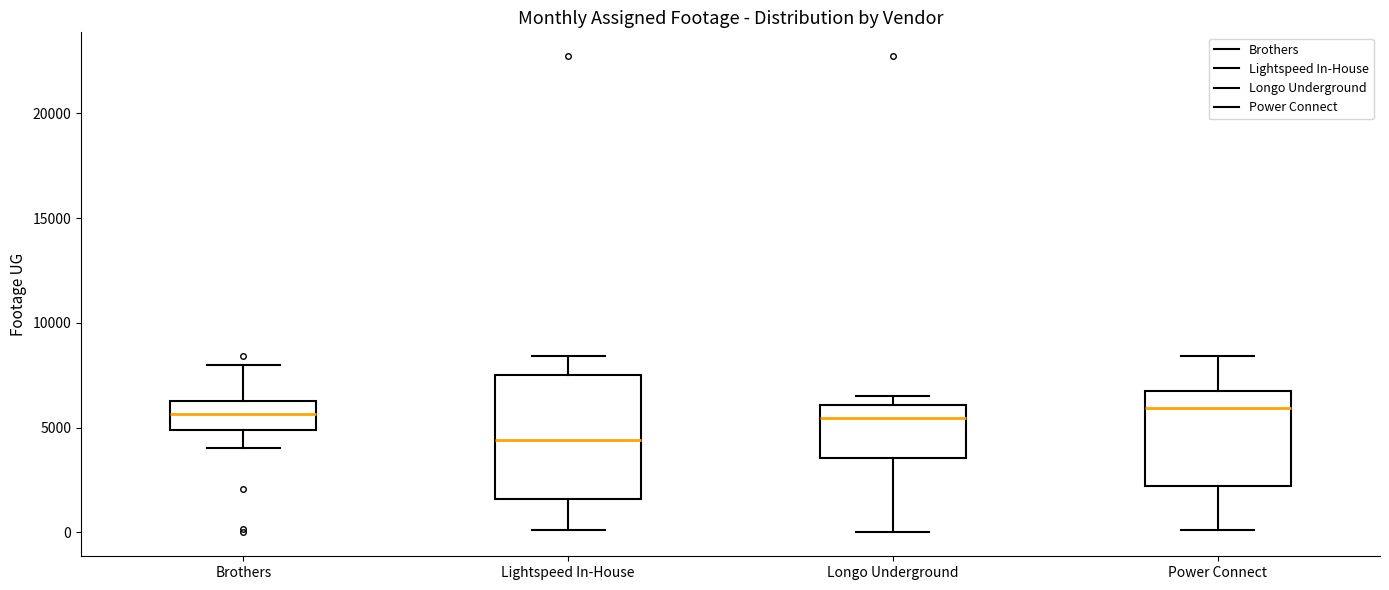

Reading left to right, read every box against the y-axis: the position of its median line, the range the box covers, and the ends of its whiskers. The values are not printed on the chart, so give them approximately, as read against the axis.

Brothers: median 5500, box 5000 to 6500, whiskers 4000 to 8000
Lightspeed In-House: median 4500, box 1500 to 7500, whiskers 0 to 8500
Longo Underground: median 5500, box 3500 to 6000, whiskers 0 to 6500
Power Connect: median 6000, box 2000 to 7000, whiskers 0 to 8500